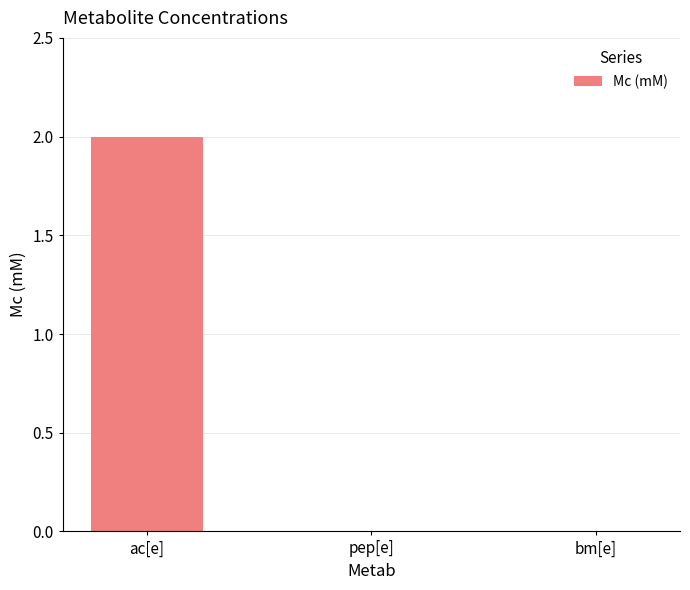

Which has a higher value, ac[e] or pep[e]?

ac[e]